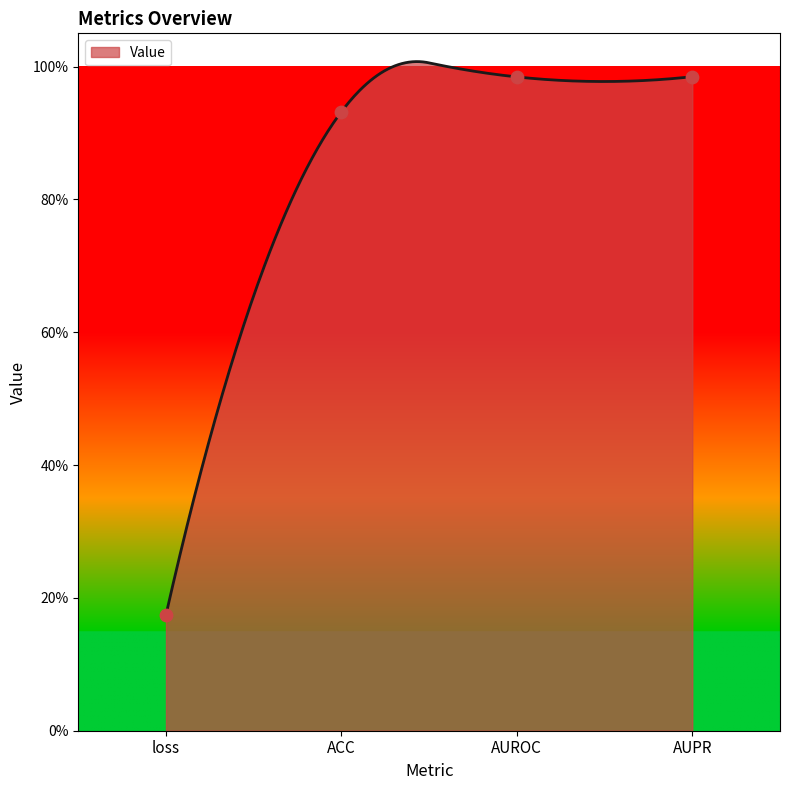

What is the change in value from loss to ACC?

+0.8